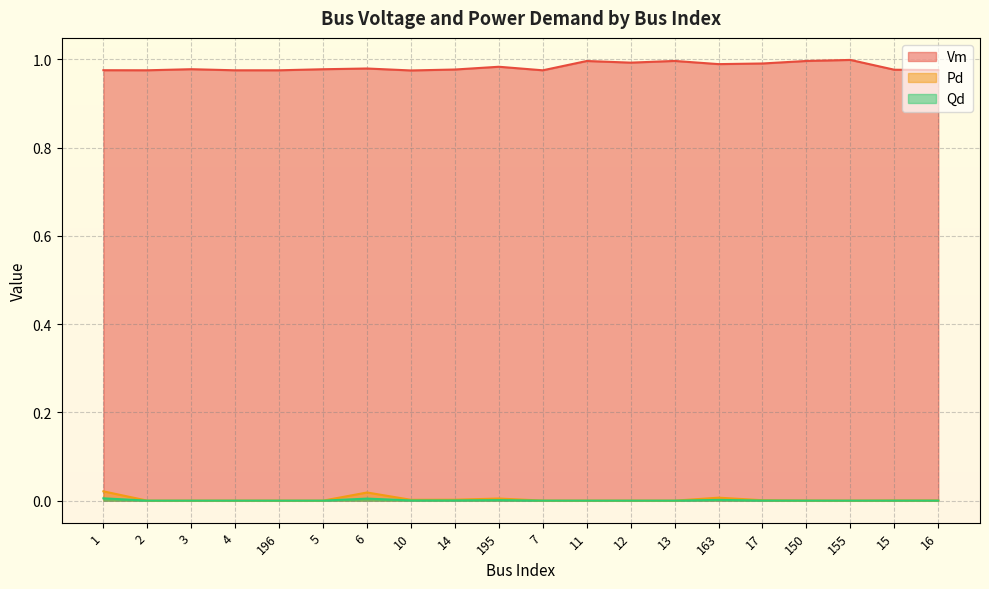

The Pd series shows 0.0 at 195. True or false?

True